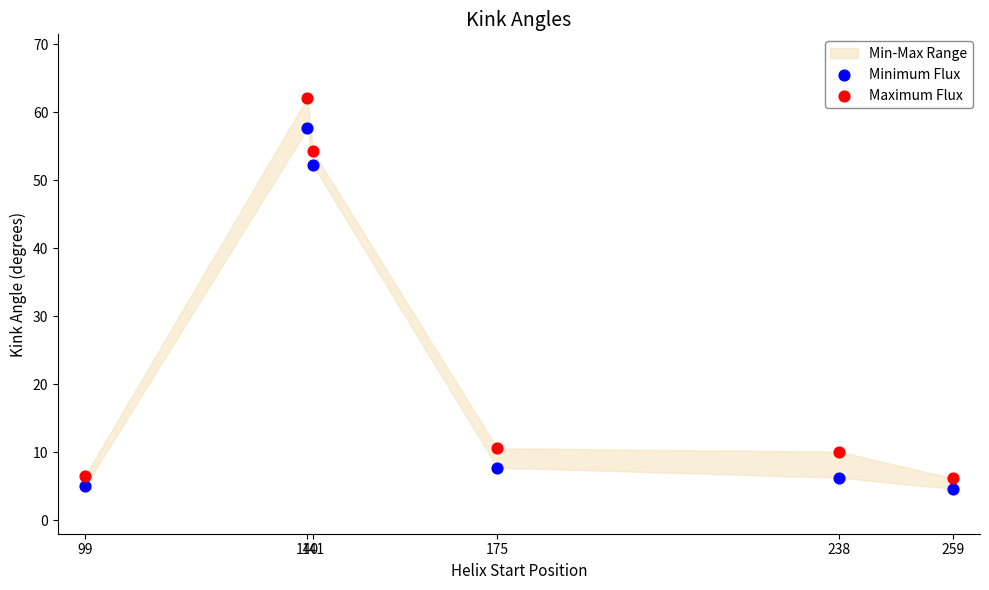

Which series has the widest spread of Y values?

Maximum Flux